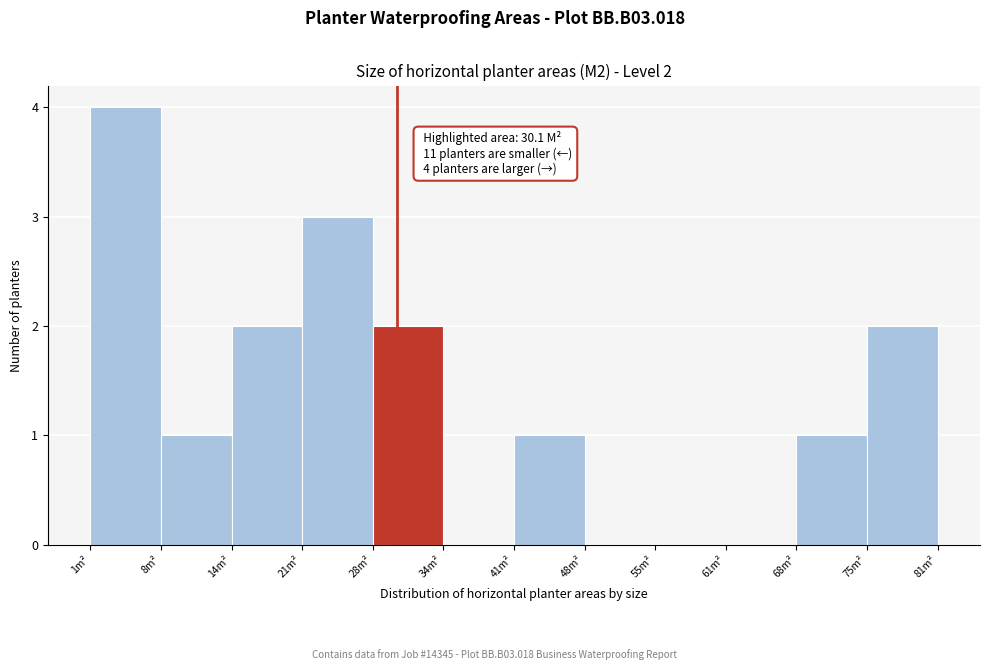

Over which range of the x-axis is the bar tallest?

1 to 8